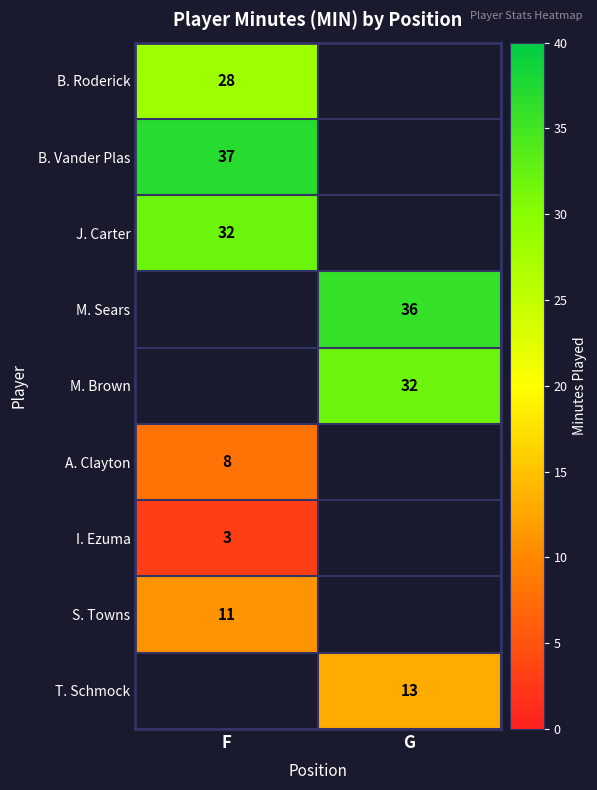

True or false: M. Brown has a value of 32 at G.

True